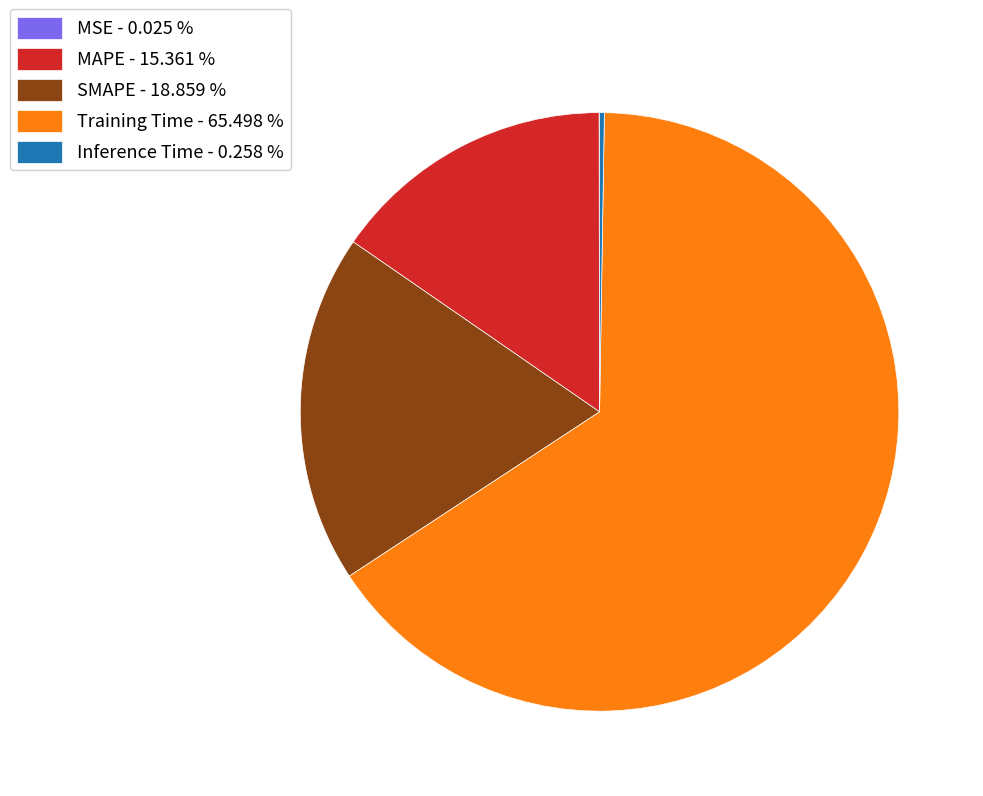

Does Training Time - 65.498 % account for over 50% of the chart?

Yes